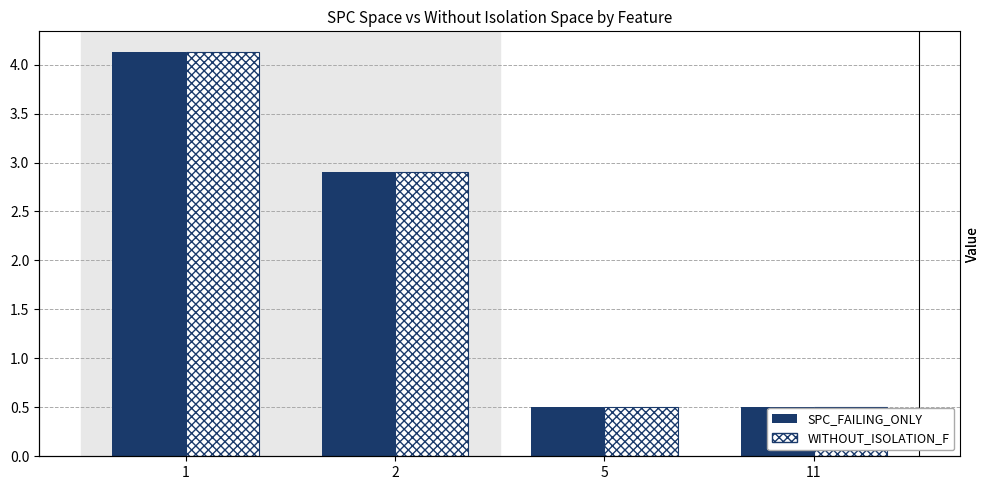

The SPC_FAILING_ONLY series shows 0.5 at 11. True or false?

True